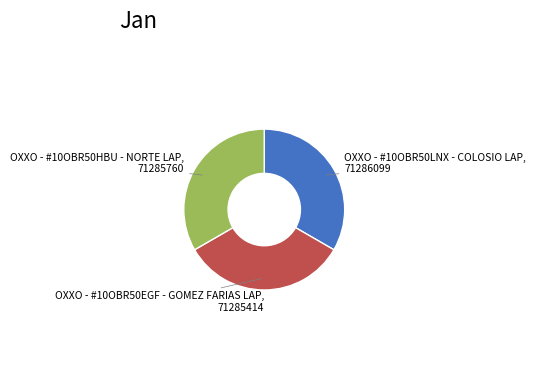

Does any single category account for the majority?

No